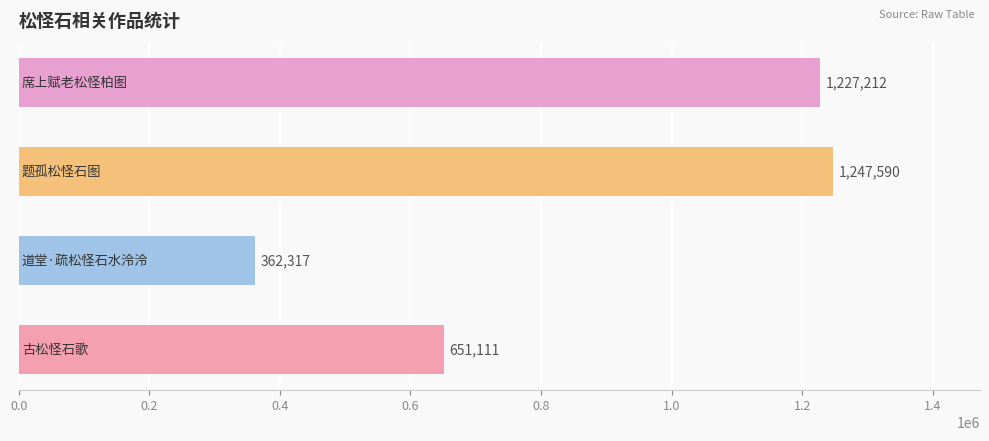

What is the smallest value displayed?

362317